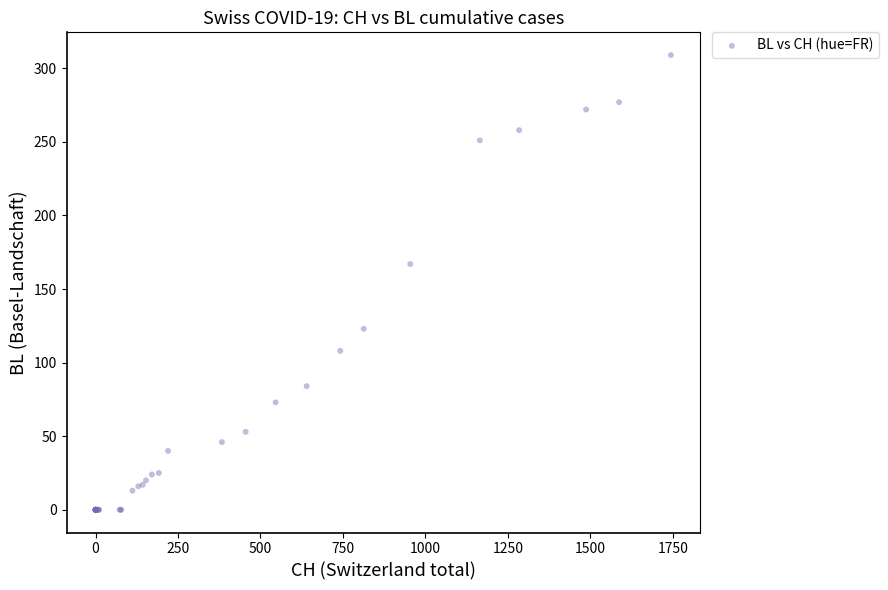

What Y value in the scatter plot is closest to 154?

167